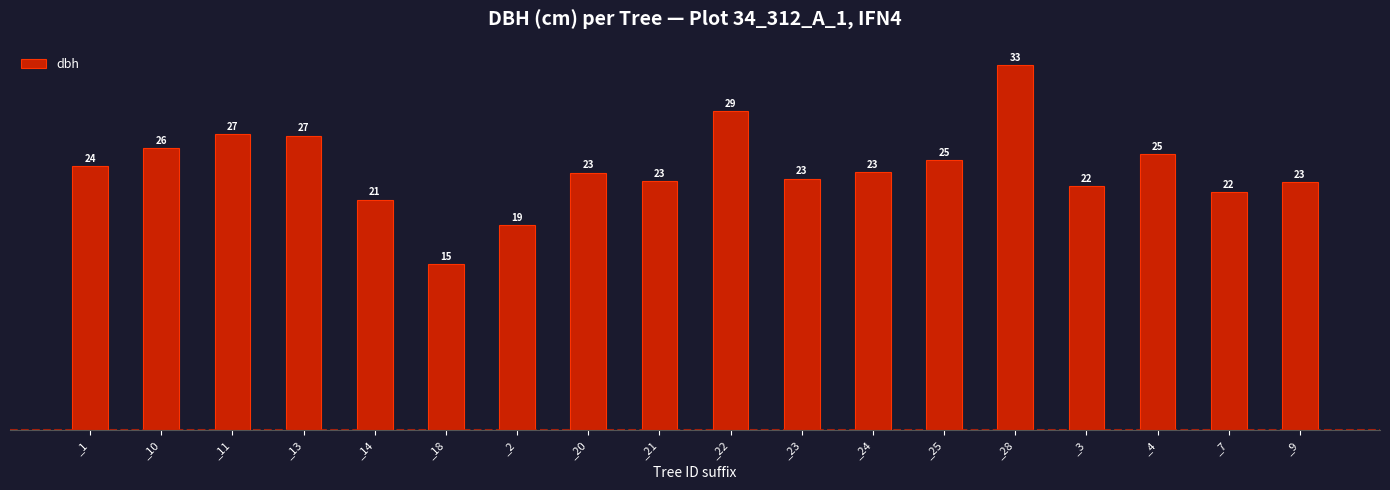

How many bars are there in total?

18